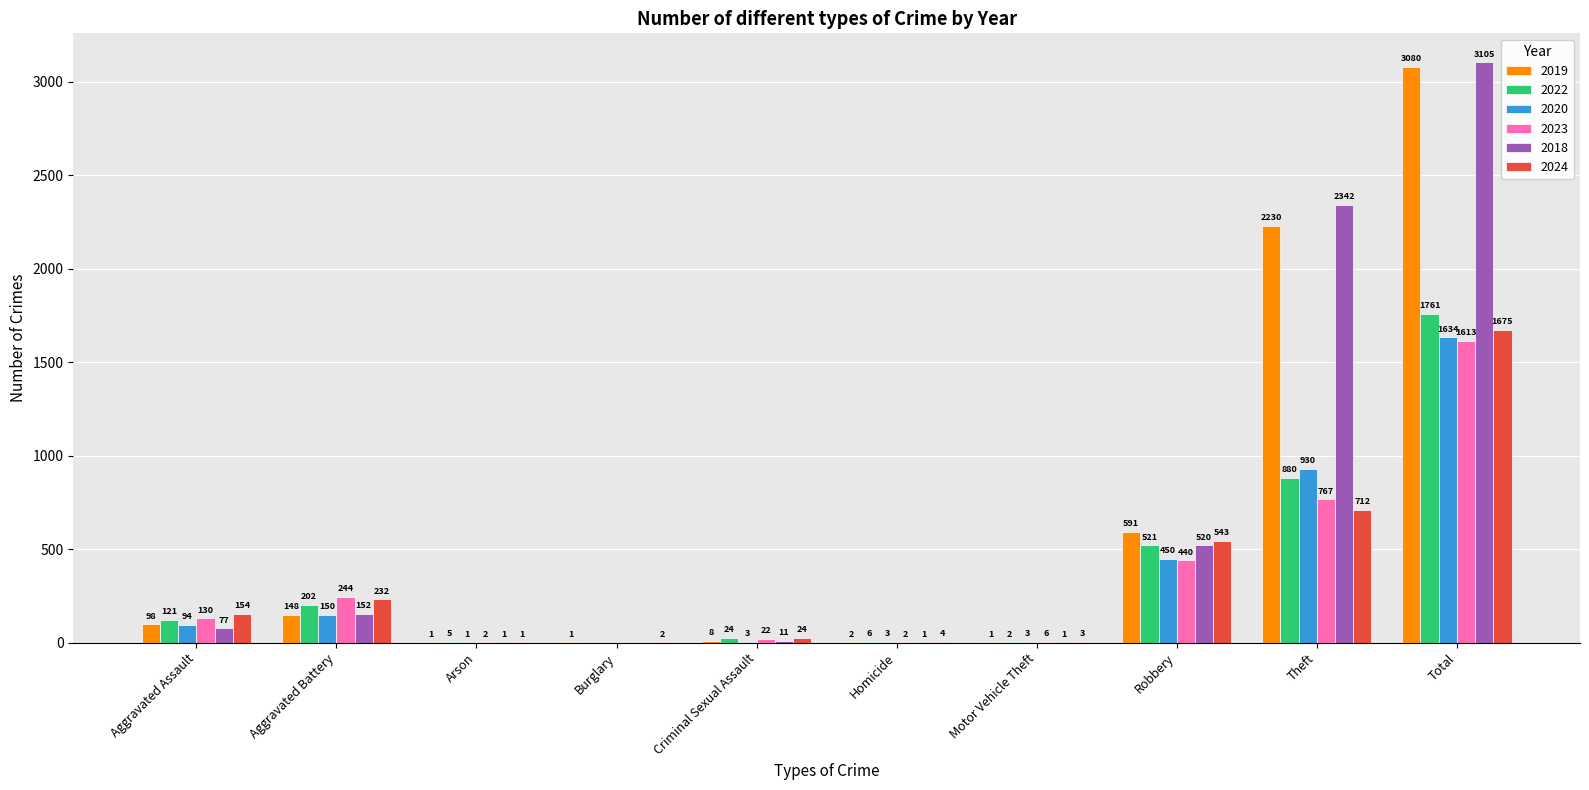

Which label corresponds to the largest value in the chart?

Total